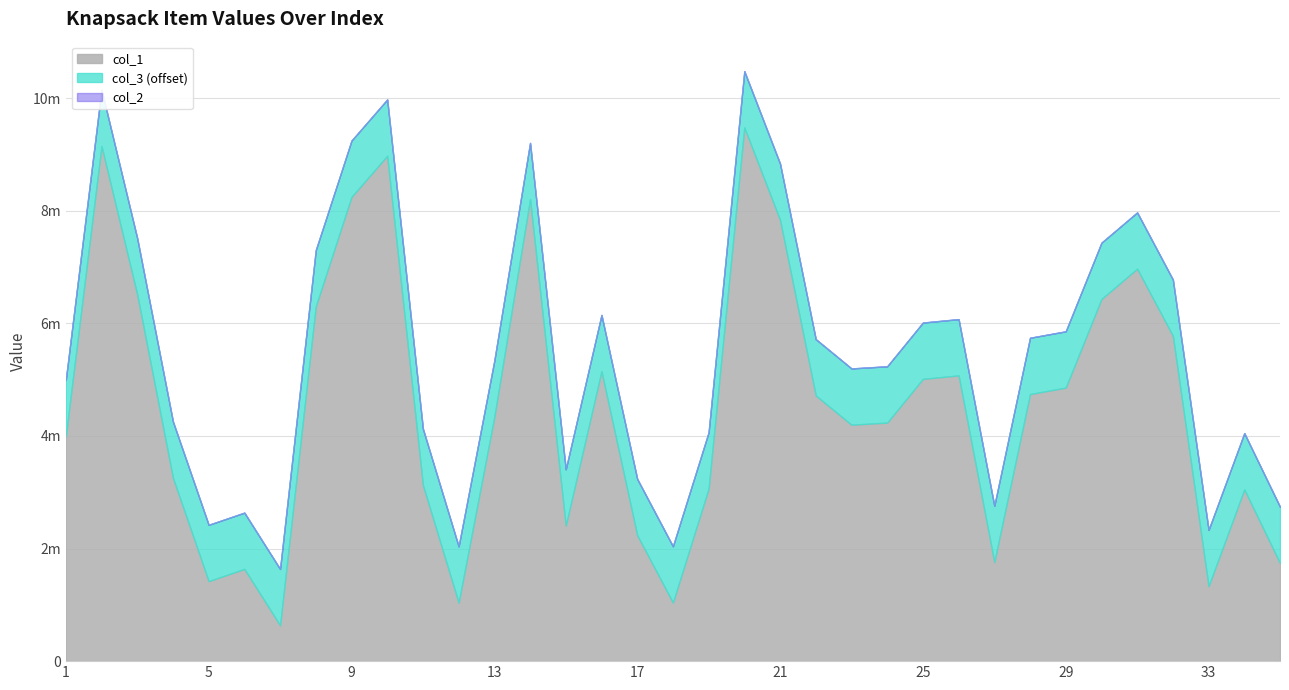

At which category is the sum across all series the highest?

20